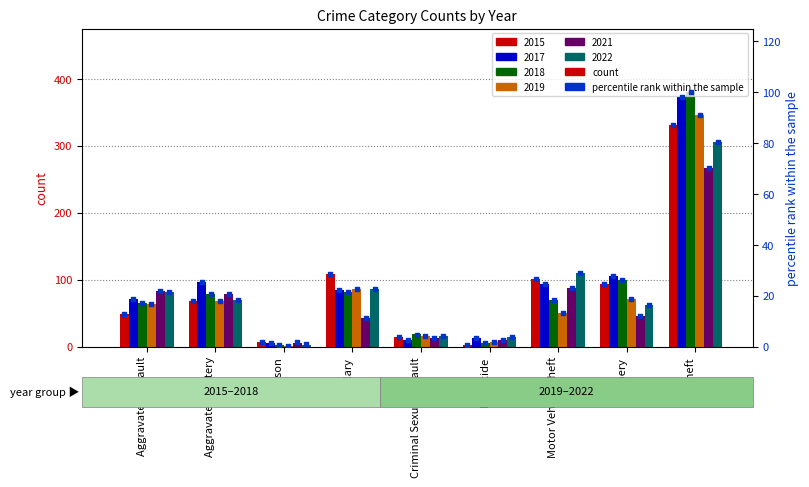

What is the change in value from Aggravated Battery to Criminal Sexual Assault?

-14.2